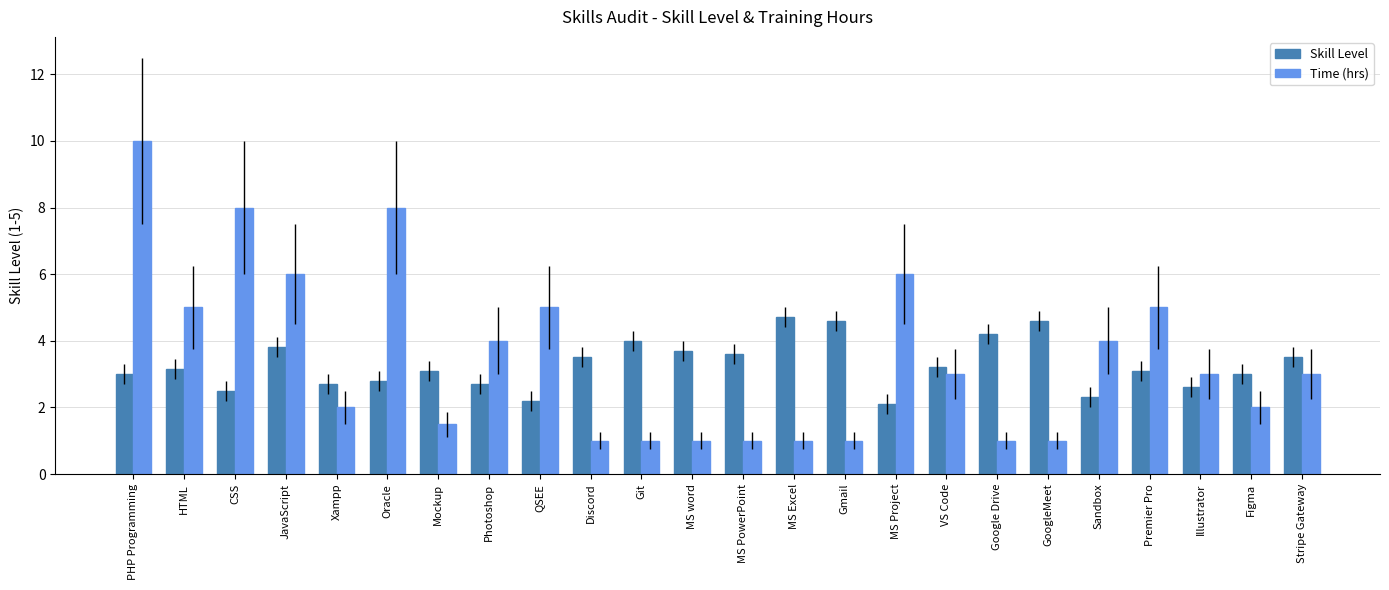

Reading left to right, list all the values displayed in this chart.

Skill Level: PHP Programming=3.0	HTML=3.2	CSS=2.5	JavaScript=3.8	Xampp=2.7	Oracle=2.8	Mockup=3.1	Photoshop=2.7	QSEE=2.2	Discord=3.5	Git=4.0	MS word=3.7	MS PowerPoint=3.6	MS Excel=4.7	Gmail=4.6	MS Project=2.1	VS Code=3.2	Google Drive=4.2	GoogleMeet=4.6	Sandbox=2.3	Premier Pro=3.1	Illustrator=2.6	Figma=3.0	Stripe Gateway=3.5
Time (hrs): PHP Programming=10.0	HTML=5.0	CSS=8.0	JavaScript=6.0	Xampp=2.0	Oracle=8.0	Mockup=1.5	Photoshop=4.0	QSEE=5.0	Discord=1.0	Git=1.0	MS word=1.0	MS PowerPoint=1.0	MS Excel=1.0	Gmail=1.0	MS Project=6.0	VS Code=3.0	Google Drive=1.0	GoogleMeet=1.0	Sandbox=4.0	Premier Pro=5.0	Illustrator=3.0	Figma=2.0	Stripe Gateway=3.0